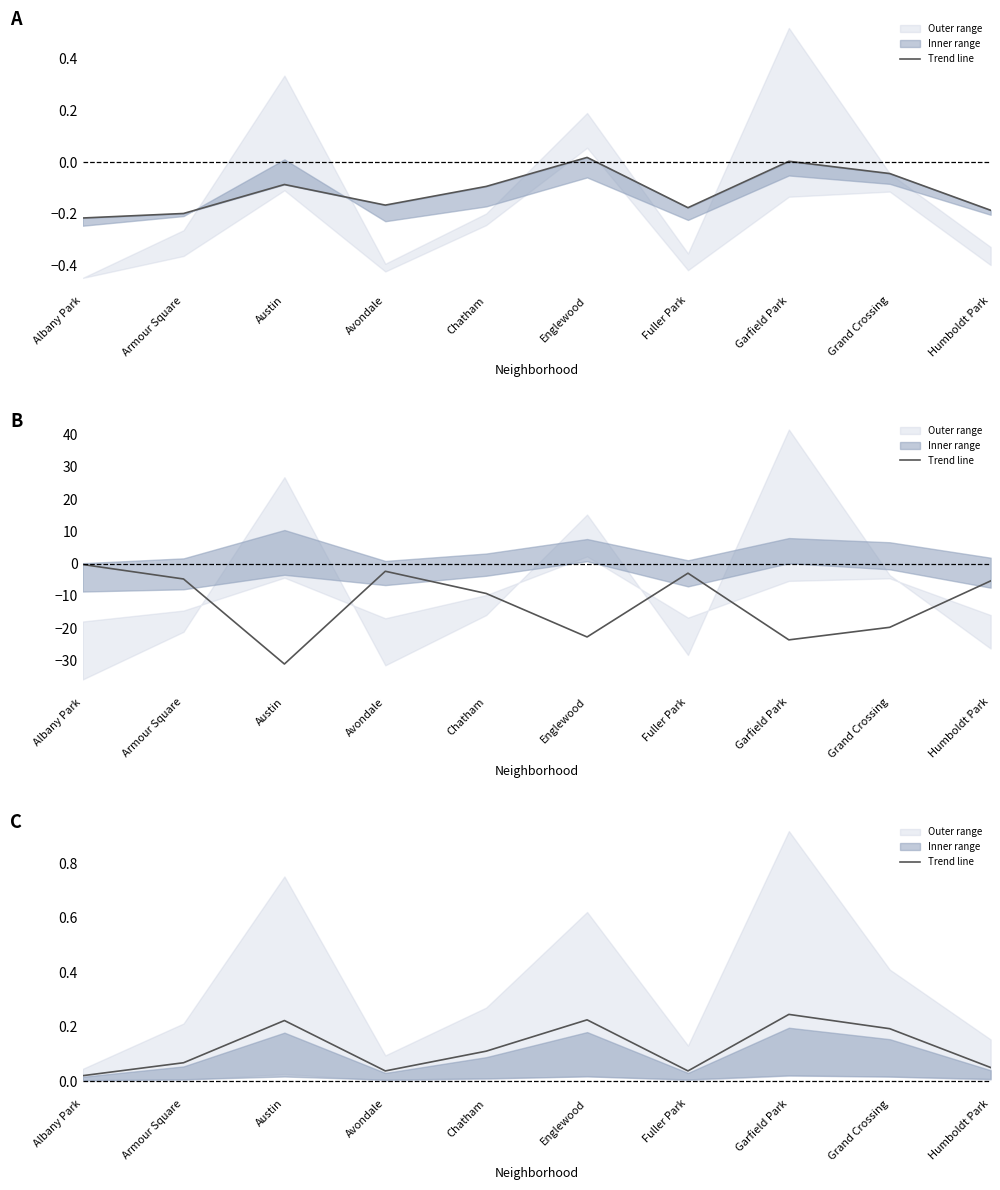

What is the difference between the maximum and second lowest values?

0.2